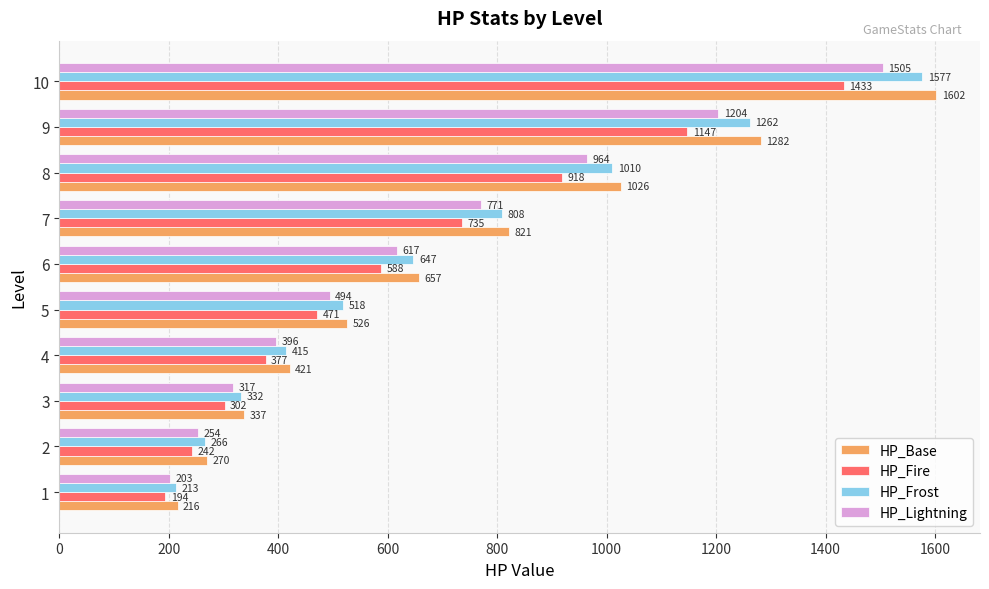

What is the difference between the highest and lowest values at 2?

28